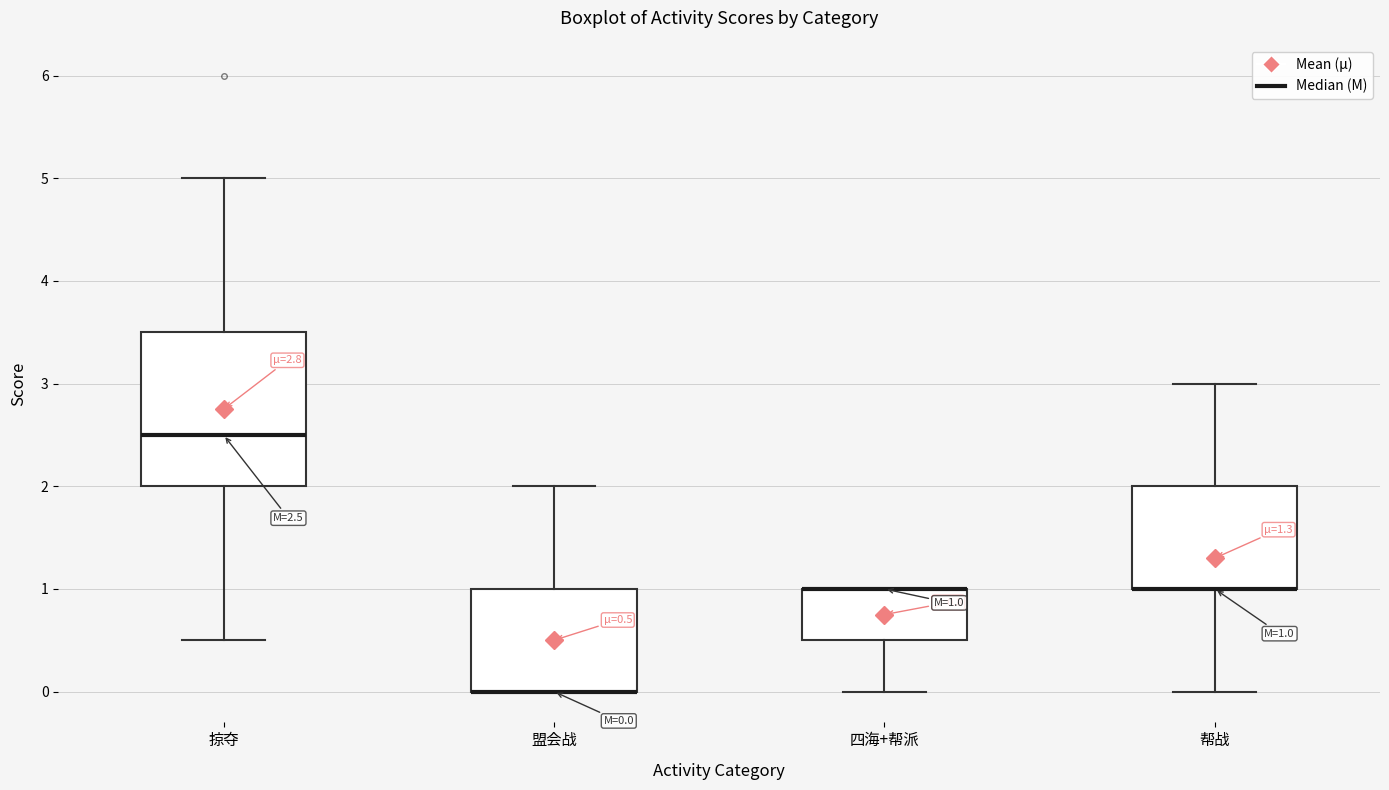

Which box is the tallest, from its lower edge to its upper edge?

掠夺